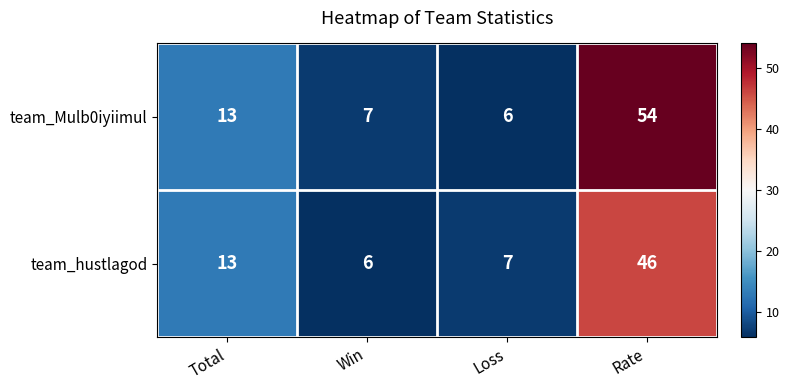

Rank the series by their maximum value, from highest to lowest.

team_Mulb0iyiimul, team_hustlagod